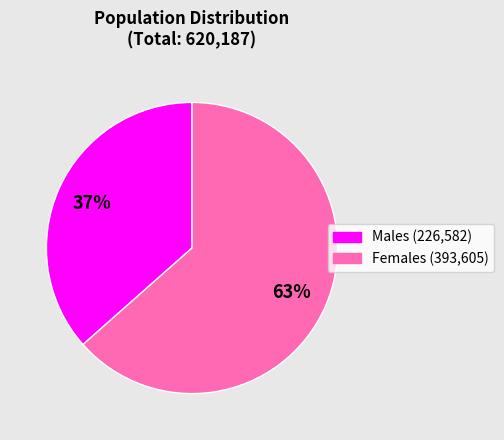

Is there any slice that represents more than half of the pie?

Yes